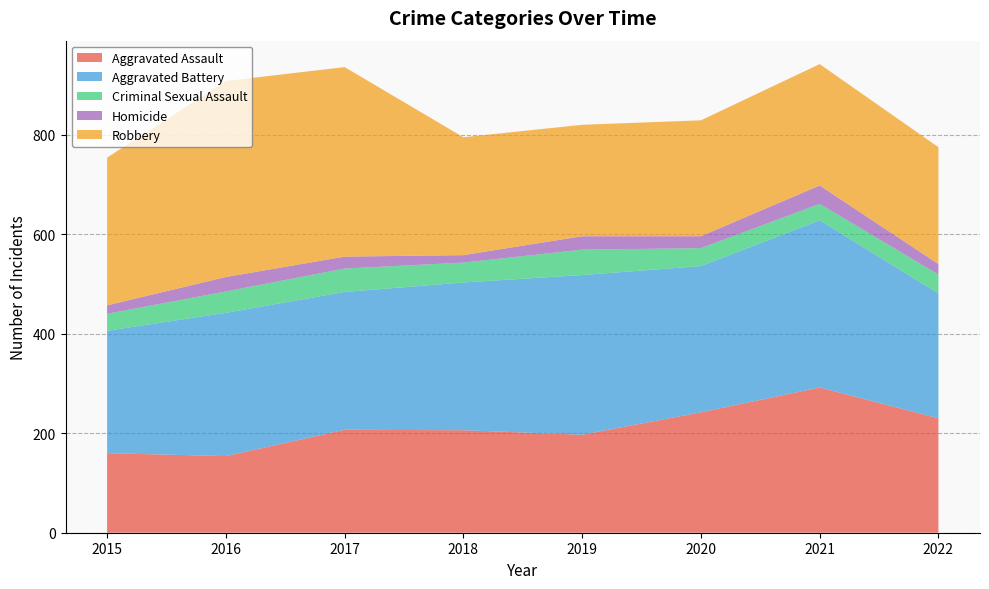

Reading left to right, extract all data points from this chart.

Aggravated Assault: 160	154	207	206	197	242	292	230
Aggravated Battery: 246	288	277	297	321	294	336	251
Criminal Sexual Assault: 34	43	47	40	51	36	33	38
Homicide: 17	29	24	15	27	24	37	21
Robbery: 297	394	381	237	224	233	244	235